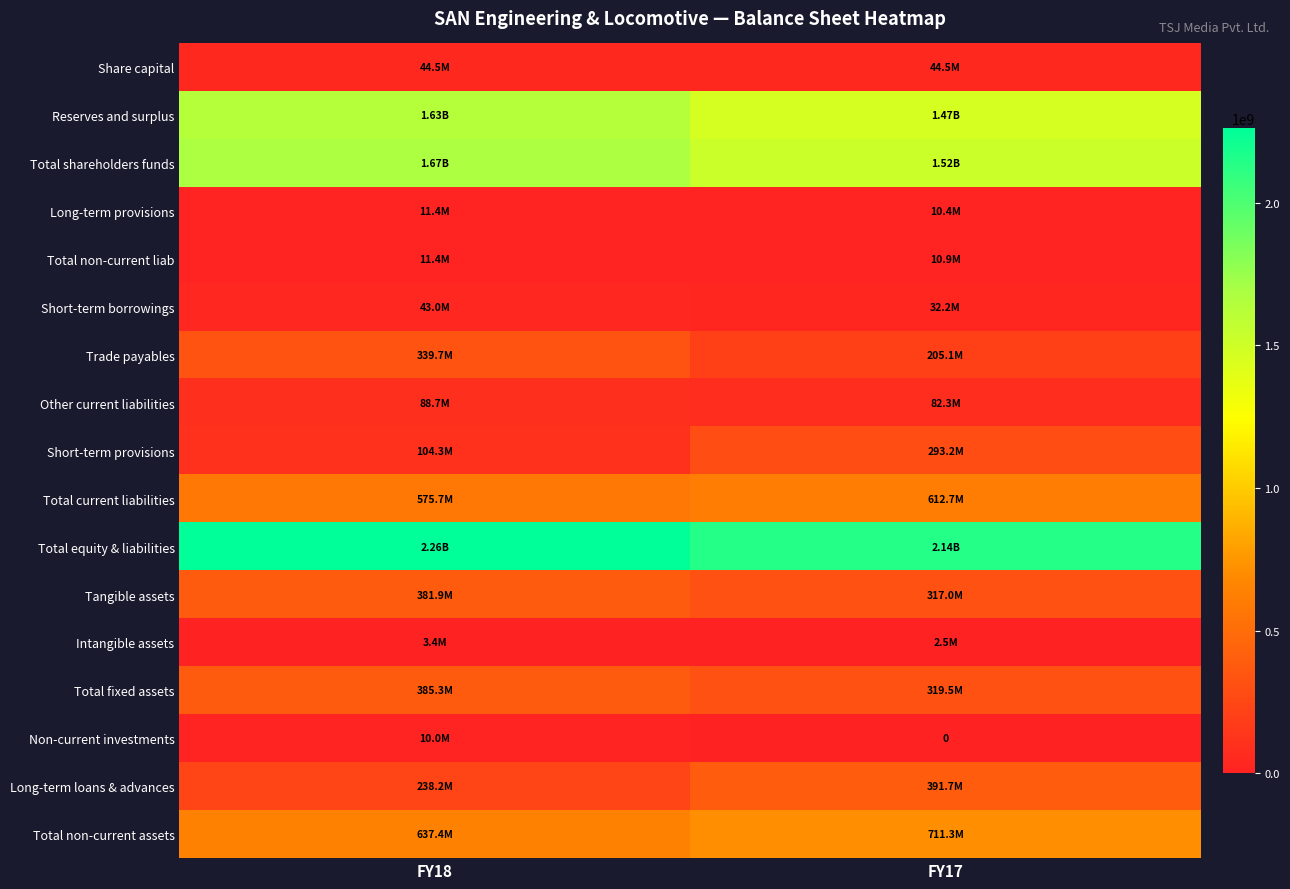

Which series has the largest range (max minus min)?

Short-term provisions